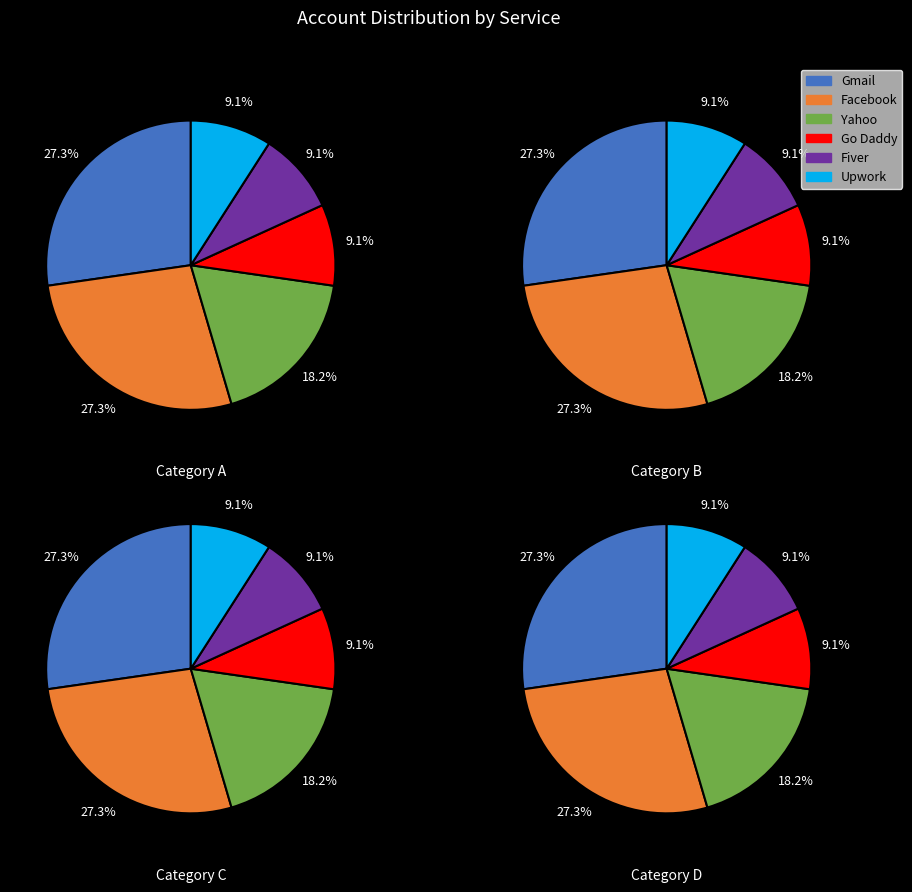

How many slices are in this pie chart?

6